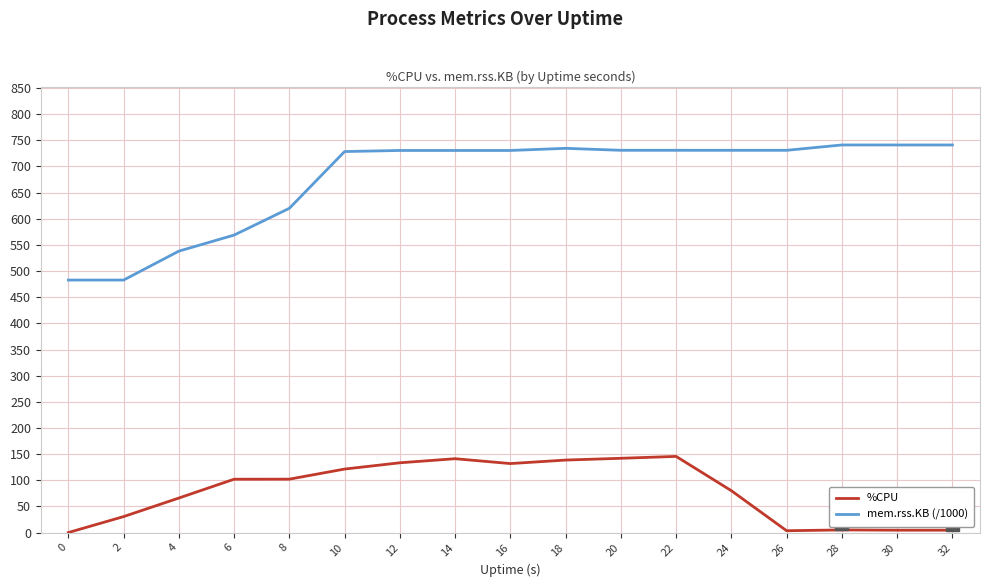

What is the minimum value for mem.rss.KB (/1000)?

482.8